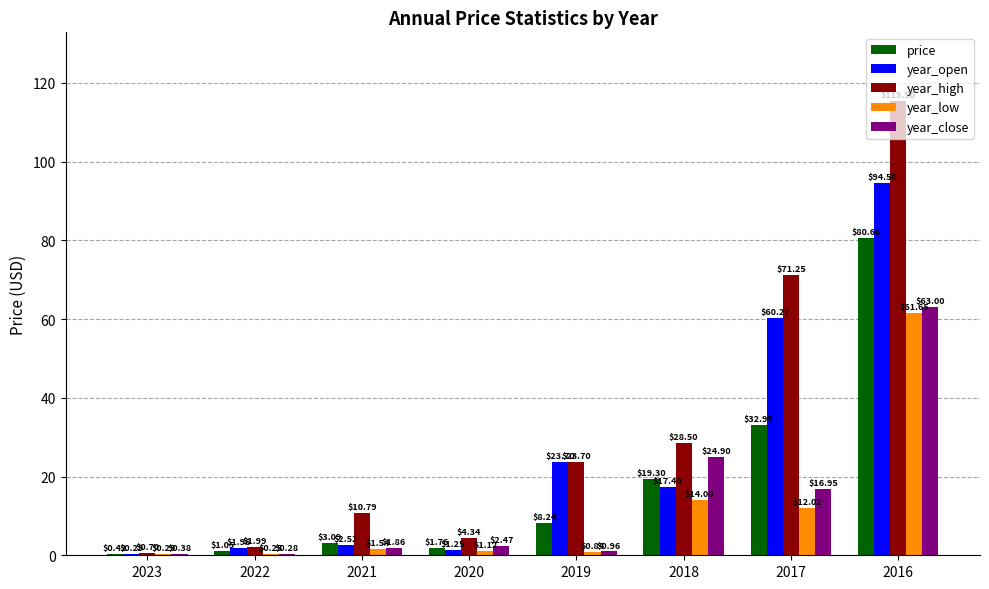

What is the sum of the year_low values at 2017 and 2018?

26.0